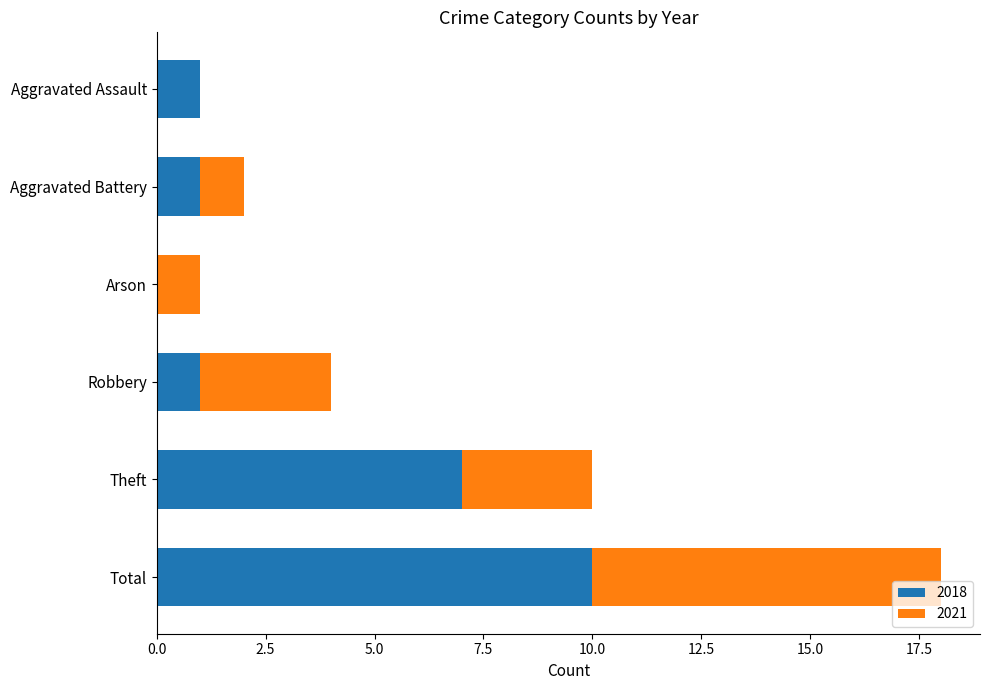

What is the total value across all series at Theft?

10